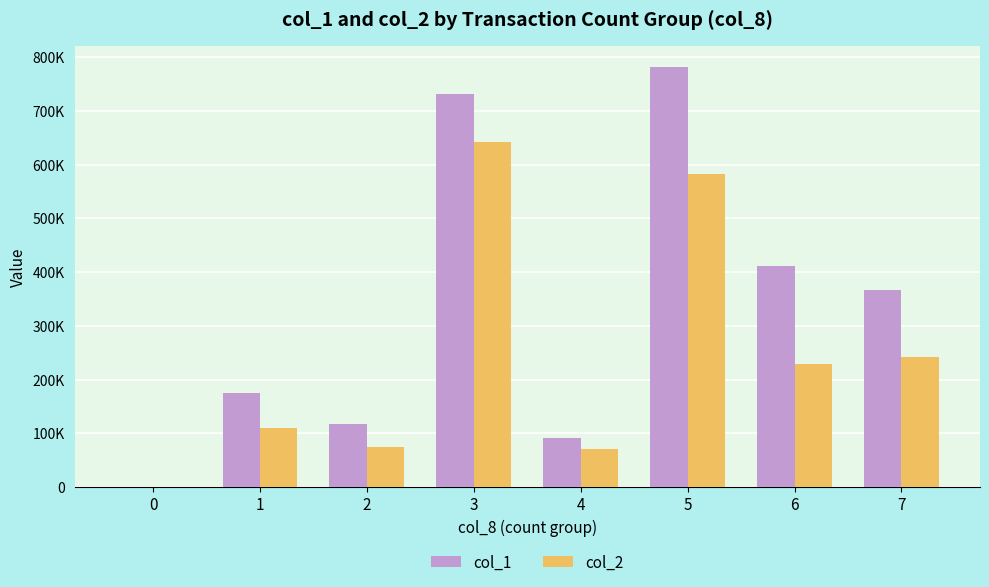

Which series has the largest range (max minus min)?

col_1